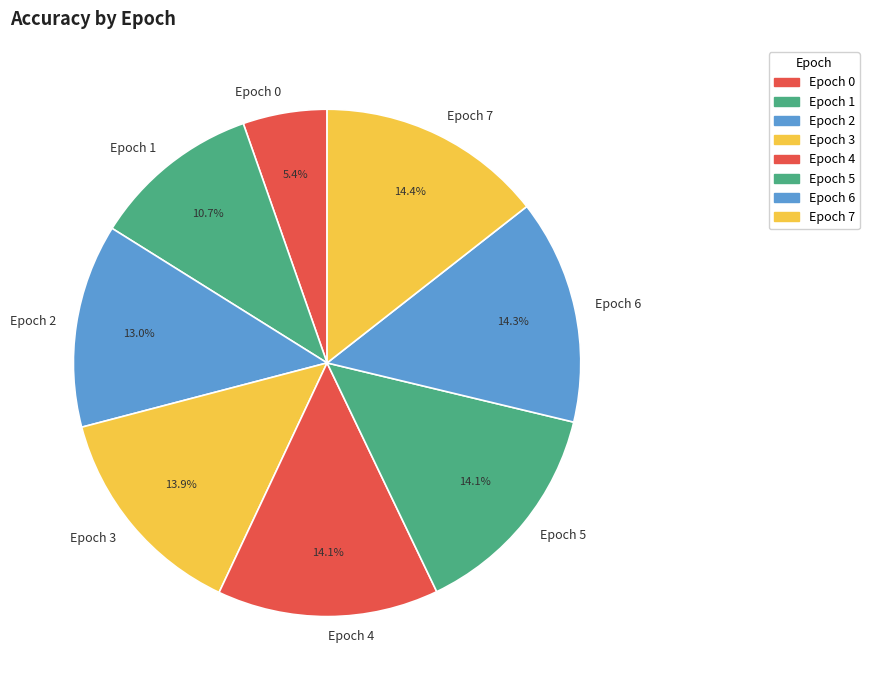

Count the number of slices in the pie.

8